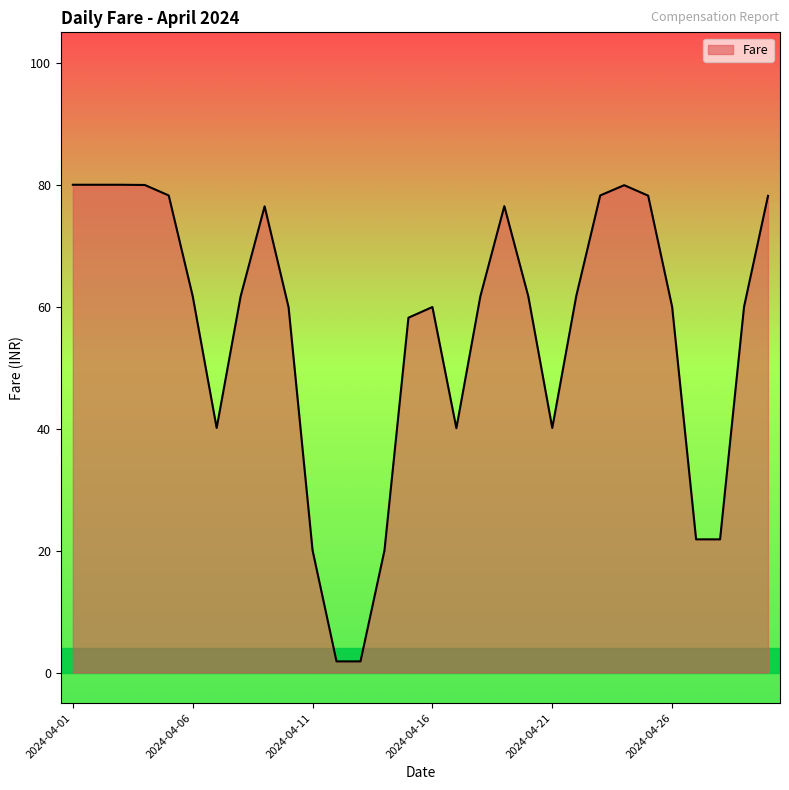

What is the maximum value shown in the chart?

80.0